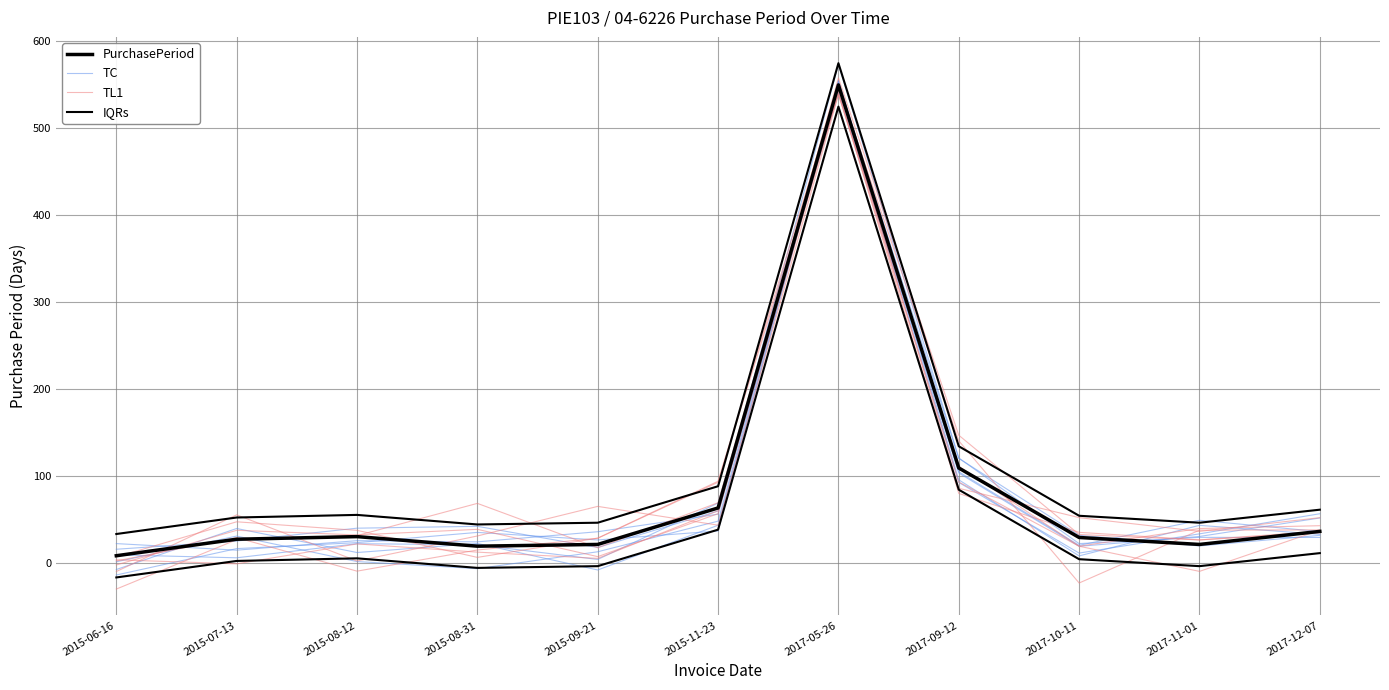

What is the difference between the IQRs values at 2015-11-23 and 2015-08-31?

44.0